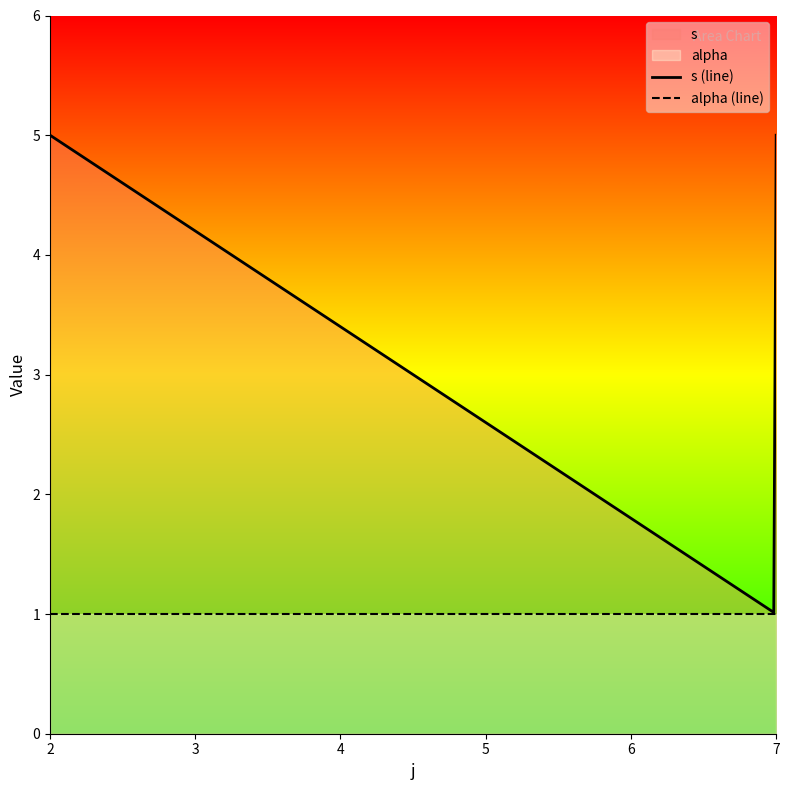

Which series has the widest spread of values?

s (line)